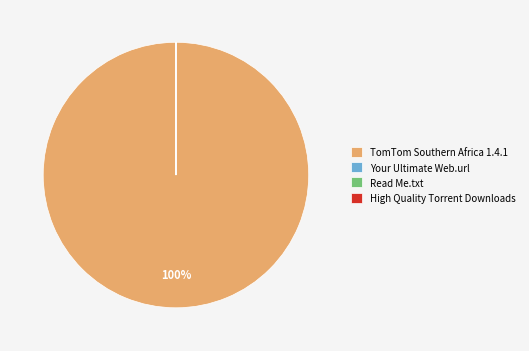

Does TomTom Southern Africa 1.4.1 represent more than half of the total?

Yes